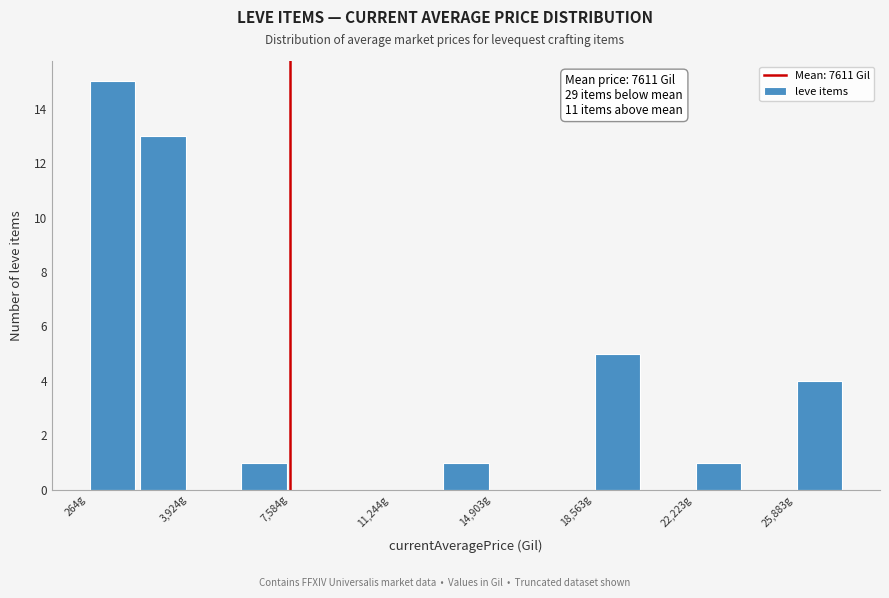

Around what value on the x-axis is the tallest bar? Give the approximate position of its centre, as read against the axis.

1000